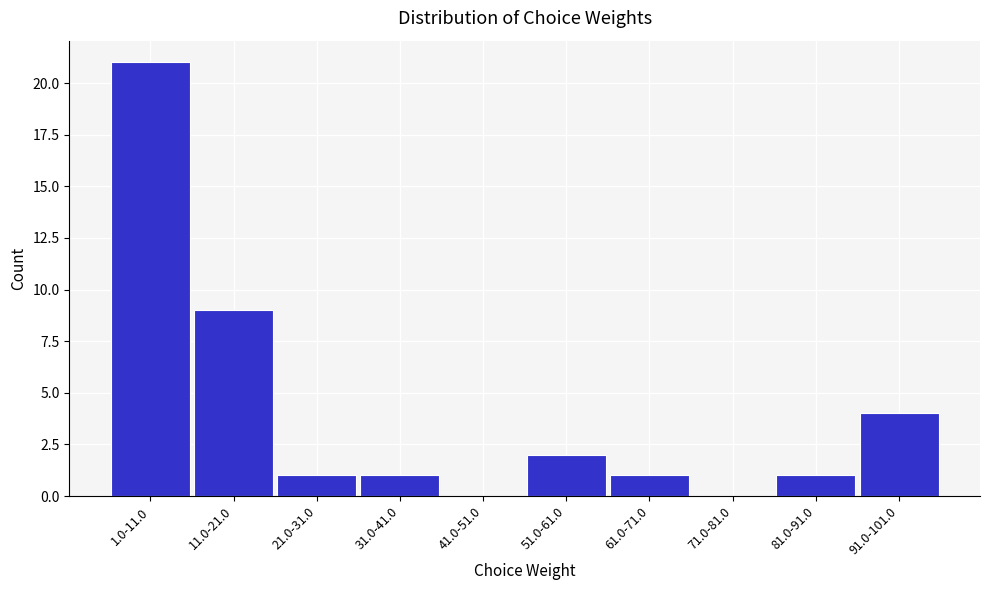

Reading left to right, extract all data points from this chart.

1.0-11.0=21	11.0-21.0=9	21.0-31.0=1	31.0-41.0=1	41.0-51.0=0	51.0-61.0=2	61.0-71.0=1	71.0-81.0=0	81.0-91.0=1	91.0-101.0=4